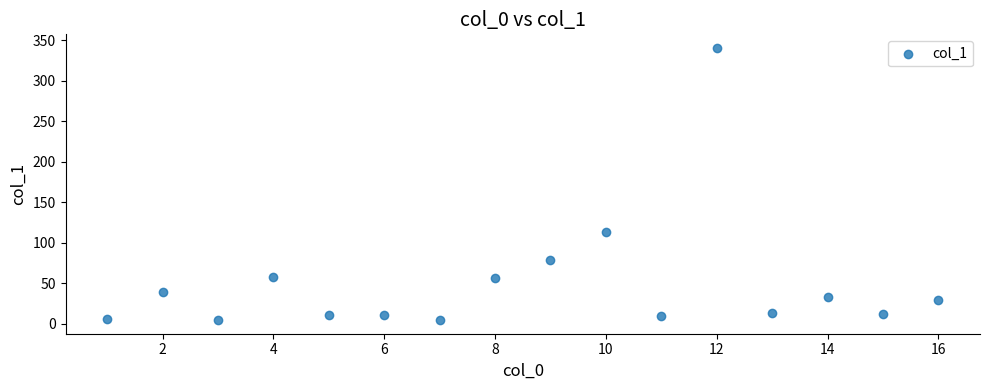

What Y value in the scatter plot is closest to 172?

112.9